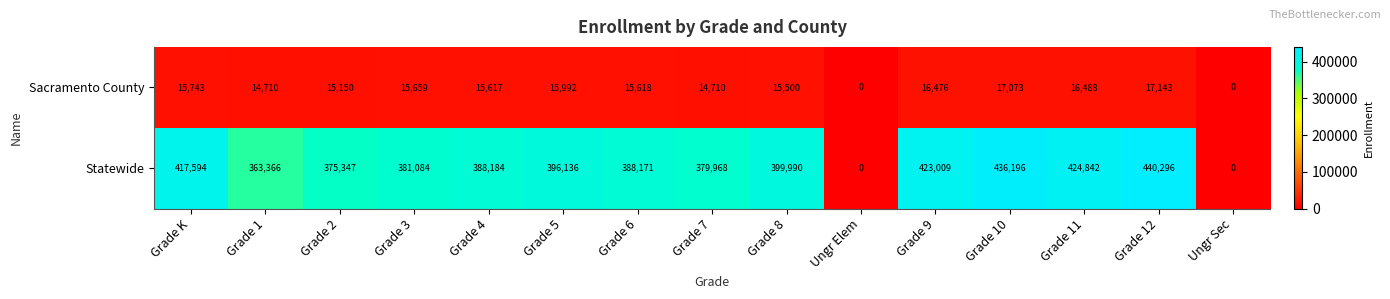

How many values in Statewide are above zero?

13